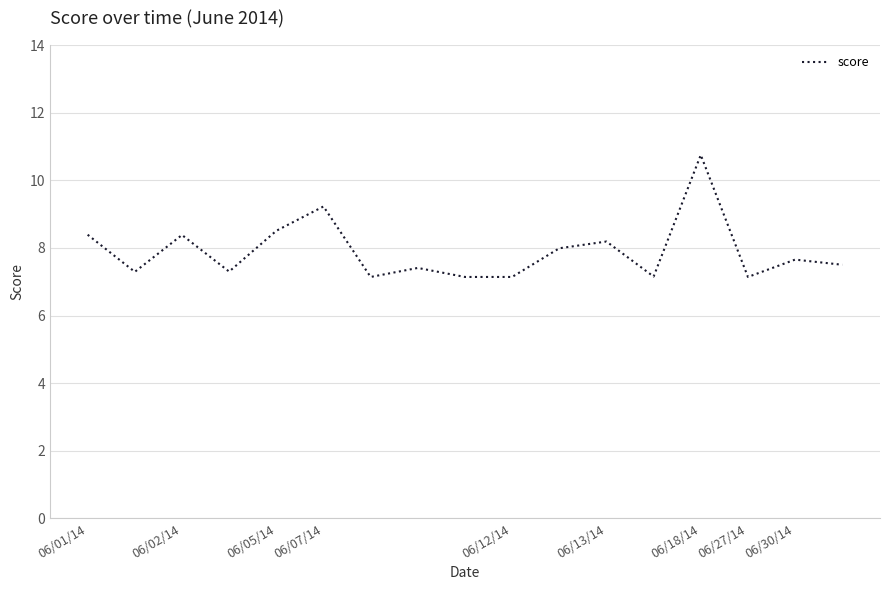

What is the average value?

7.9